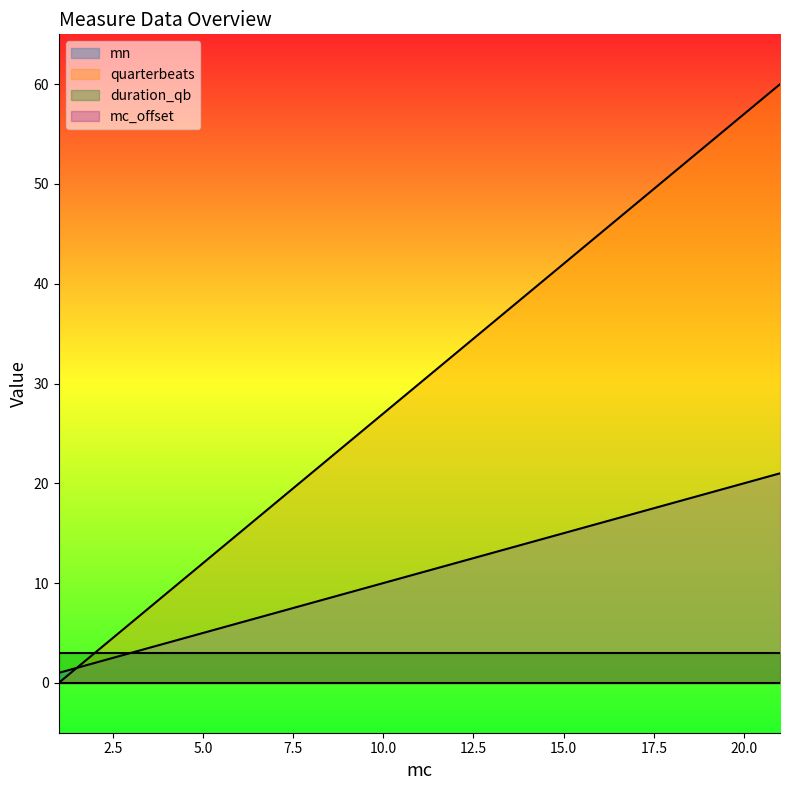

How many distinct data groups are displayed?

4